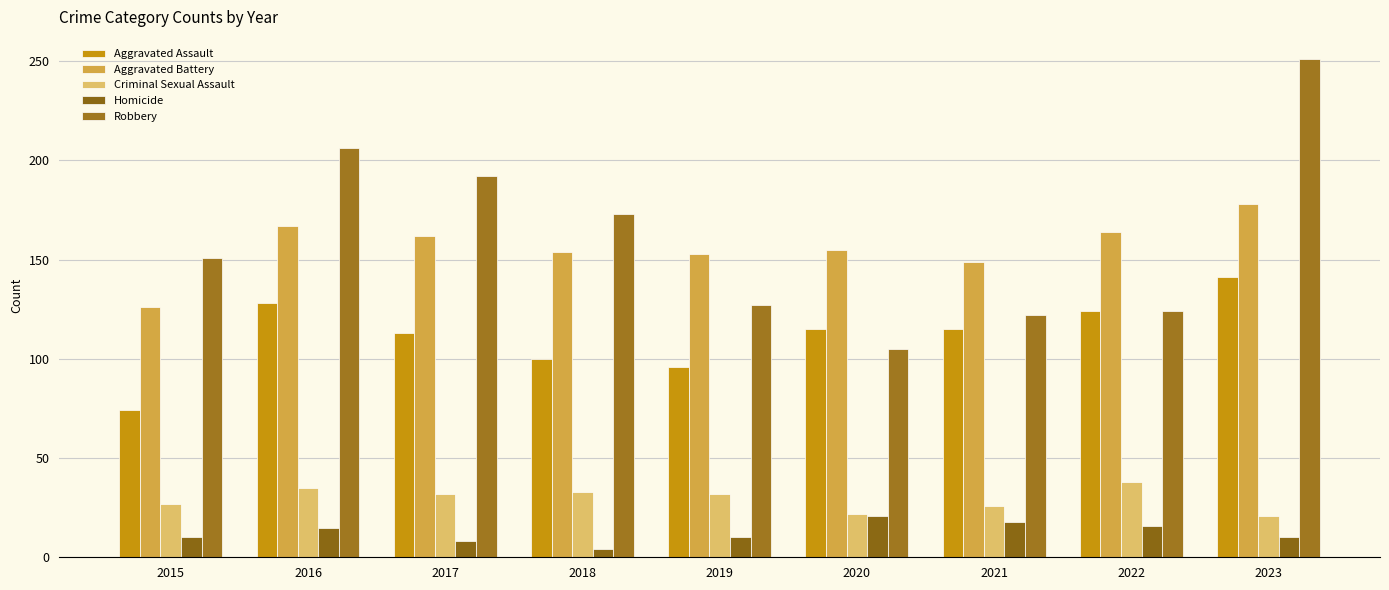

Does the chart contain any negative values?

No